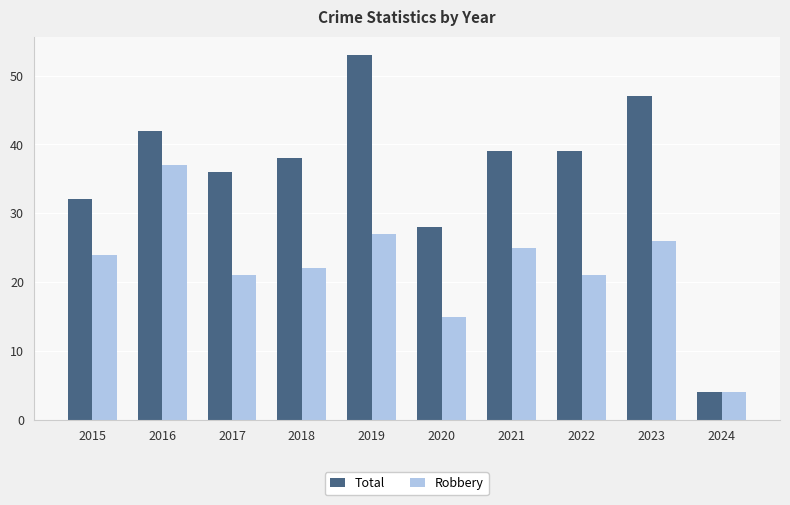

What is the difference between the Robbery values at 2019 and 2017?

6